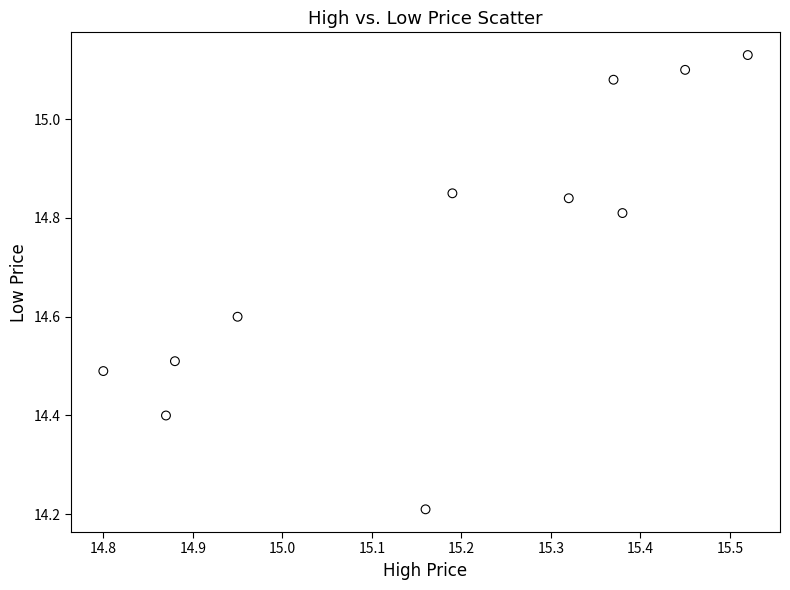

What is the range of Y values (max minus min)?

0.9